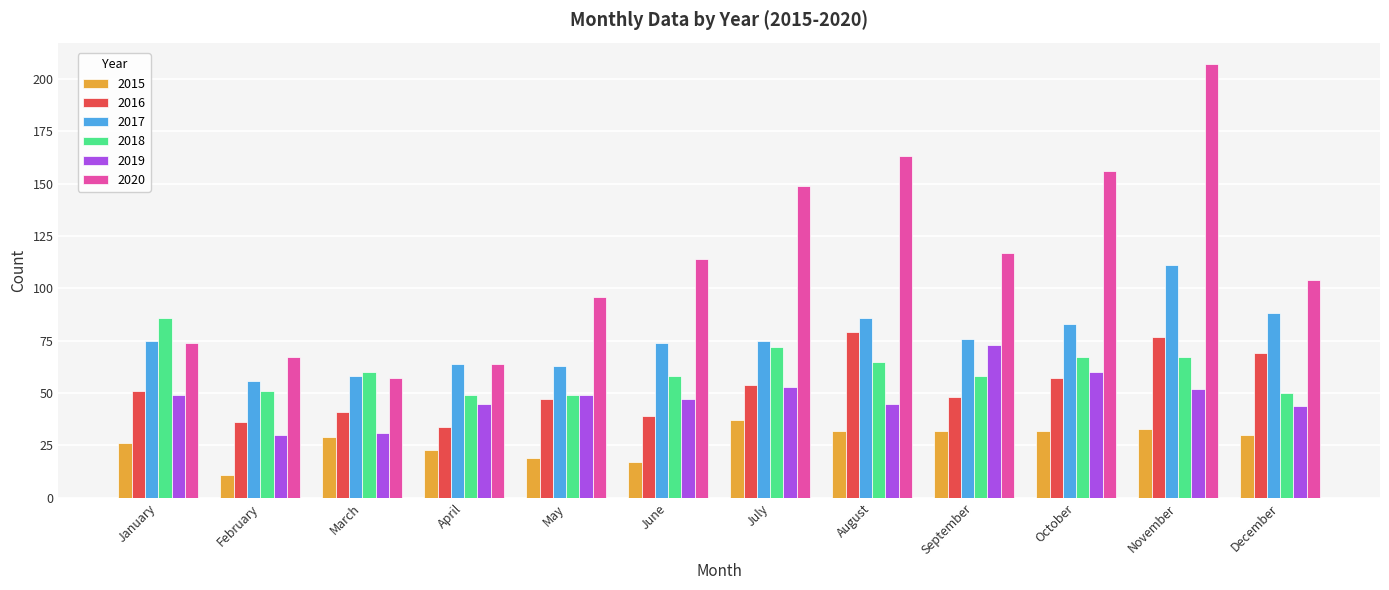

The value of 2019 at March is 31. True or false?

True